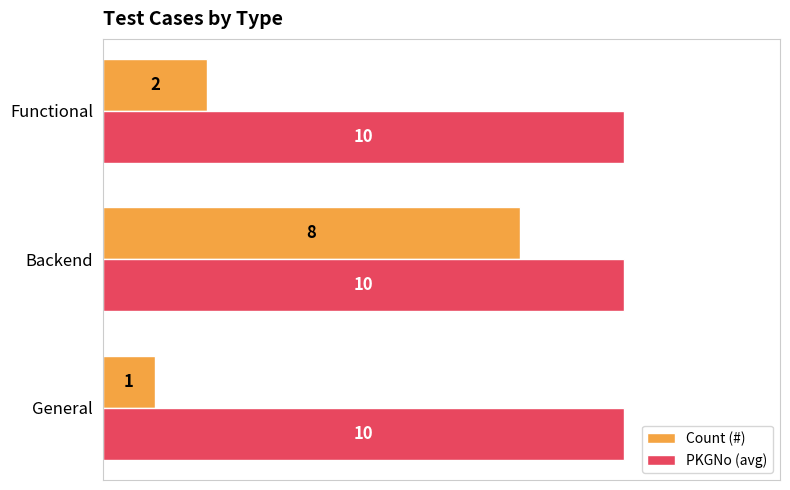

Count the Count (#) values in the range 1 to 8.

3